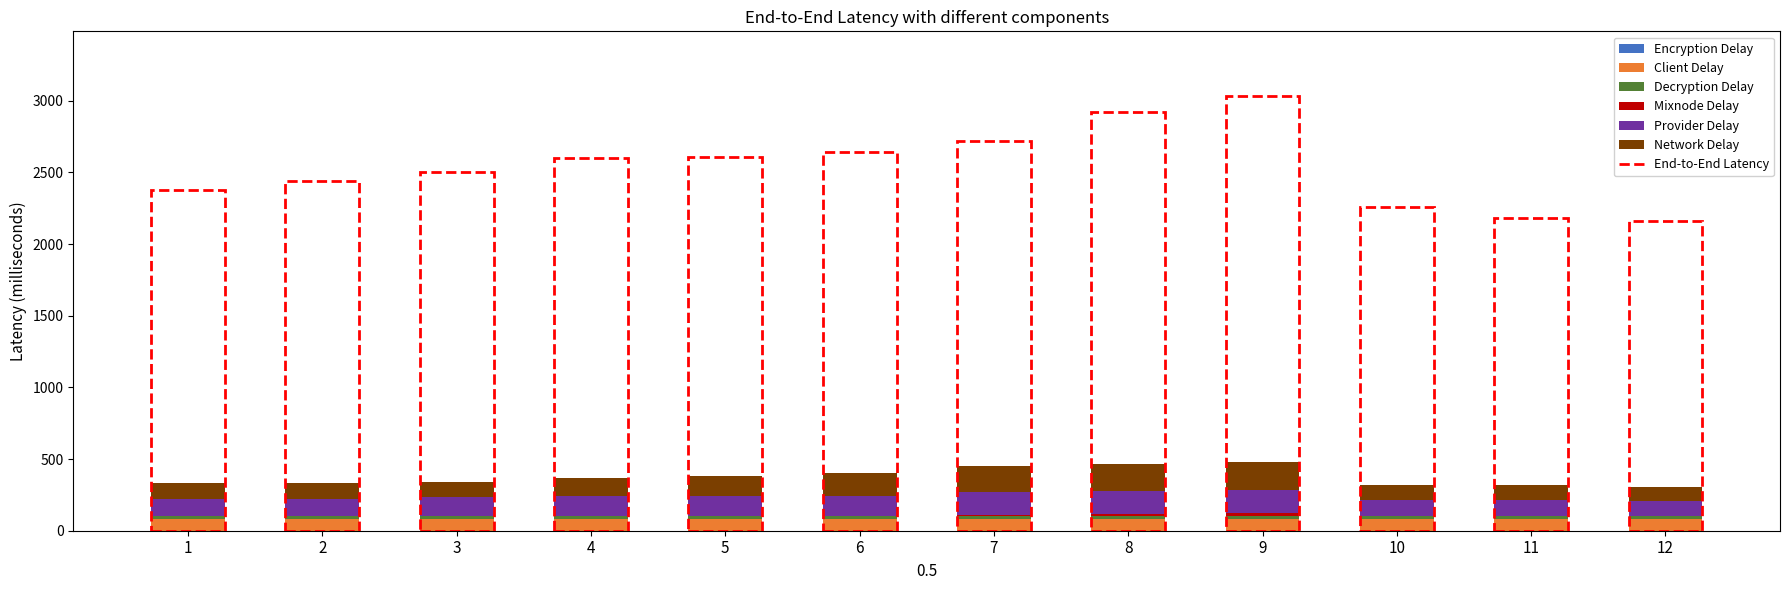

What is the sum of all Client Delay values?

960.0